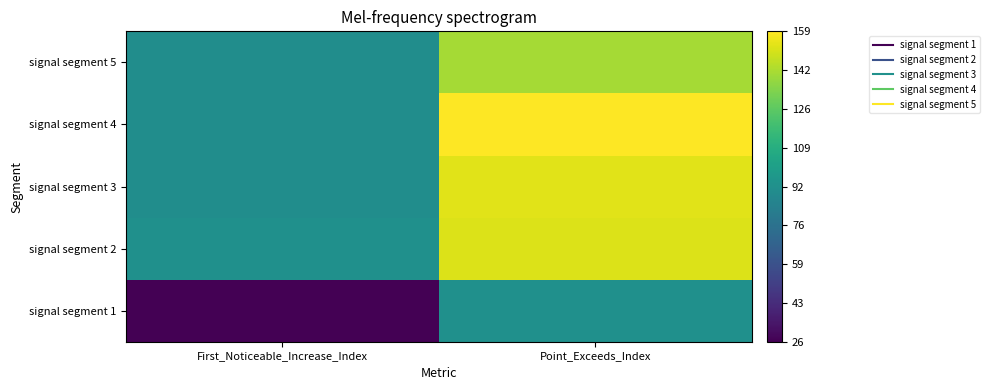

At which category is the sum across all series the highest?

Point_Exceeds_Index